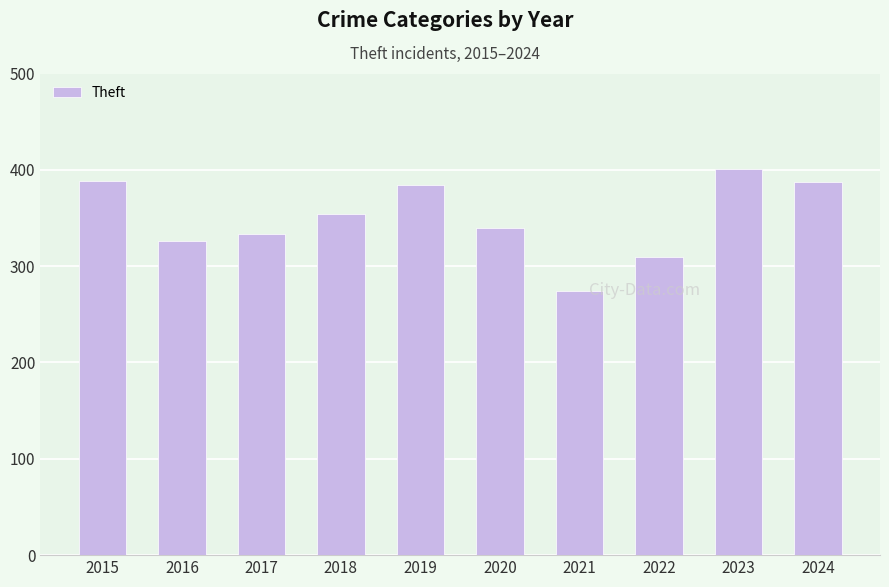

What is the ratio of the value at 2019 to the value at 2022?

1.2